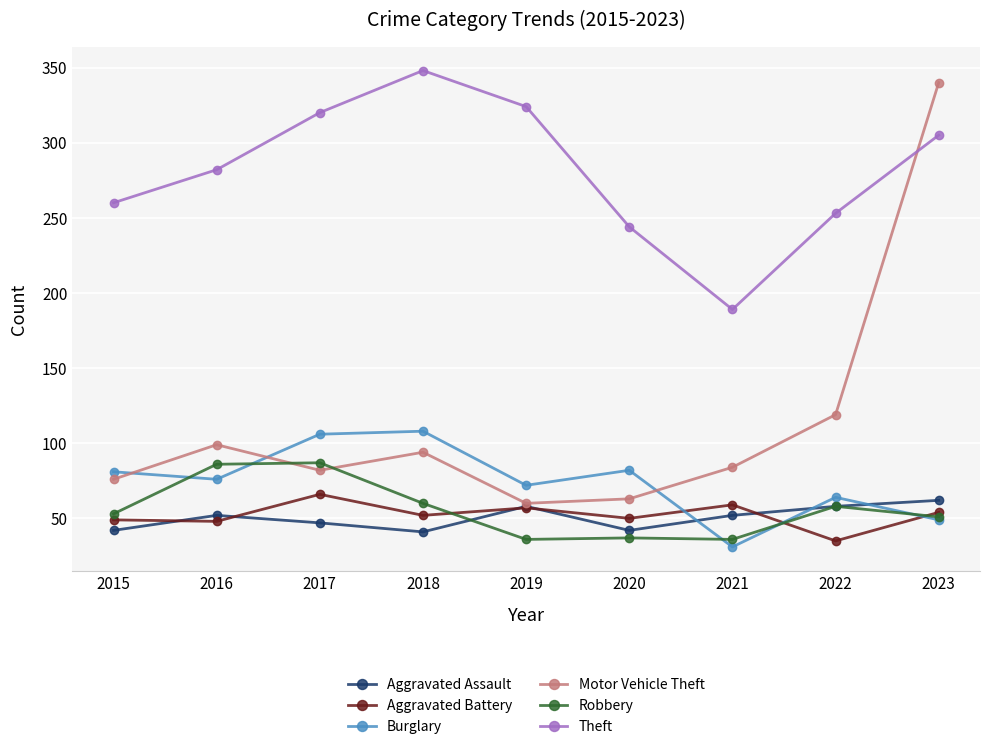

What is the value of the Burglary point at the 5th from the left?

72